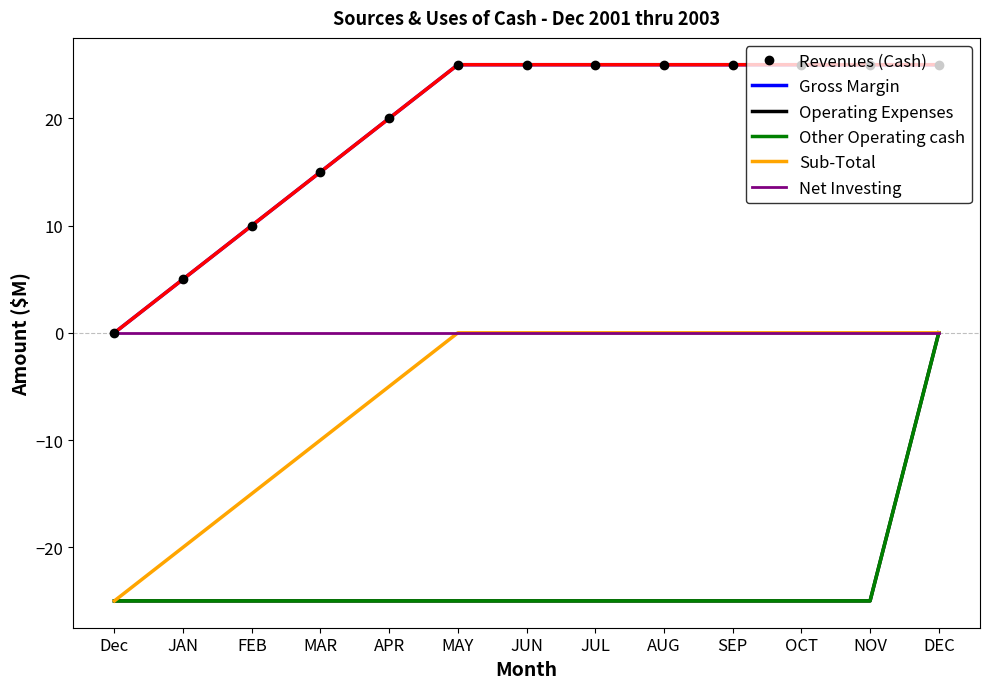

List the labels in order of Sub-Total value, smallest first.

Dec, JAN, FEB, MAR, APR, MAY, JUN, JUL, AUG, SEP, OCT, NOV, DEC